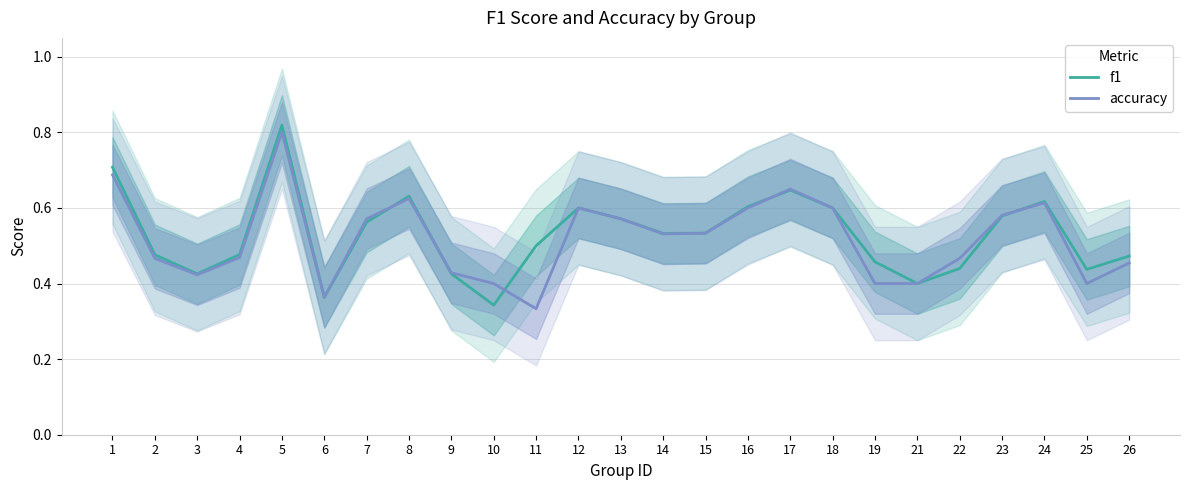

Where do f1 and accuracy first cross each other?

7 and 8